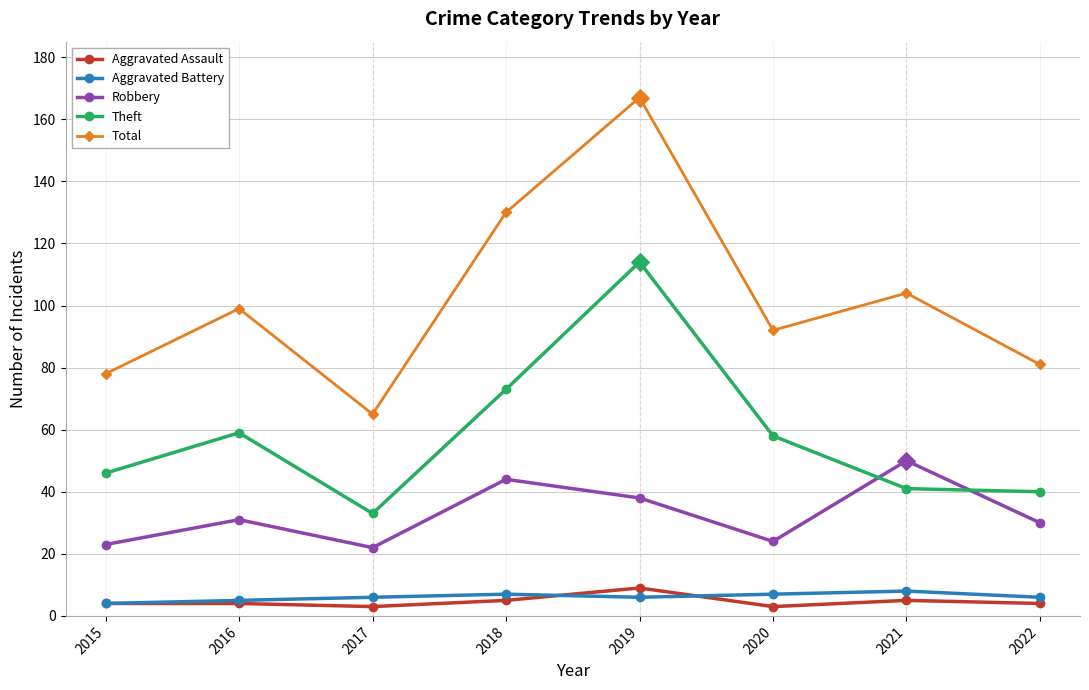

What are all the series names shown in the legend?

Aggravated Assault, Aggravated Battery, Robbery, Theft, Total